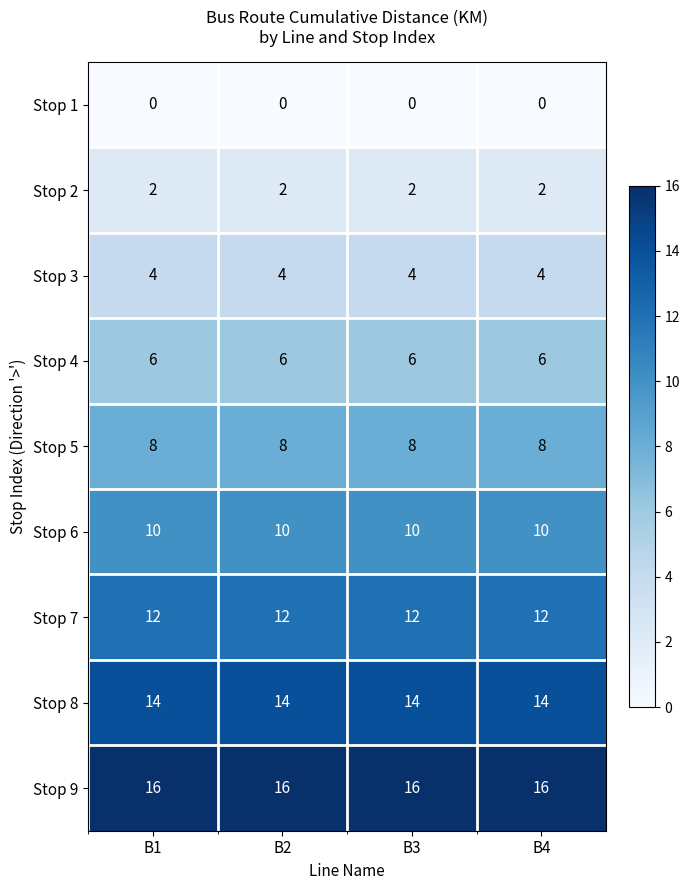

Is it true that Stop 3 equals 7 at B2?

False